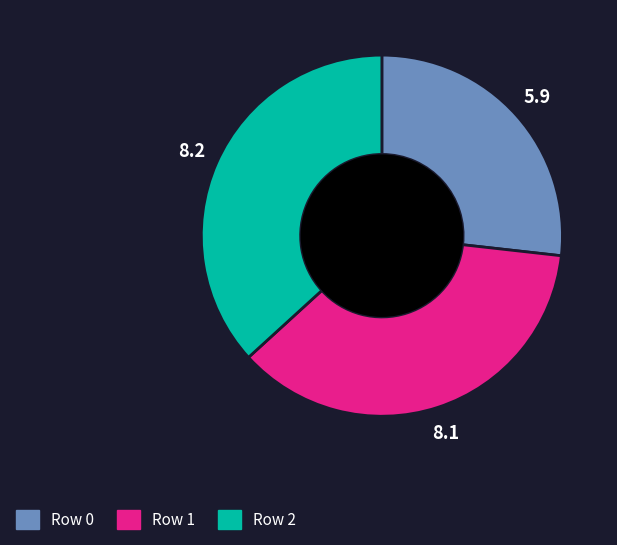

Is it true that Row 0 is 27% of the pie?

True